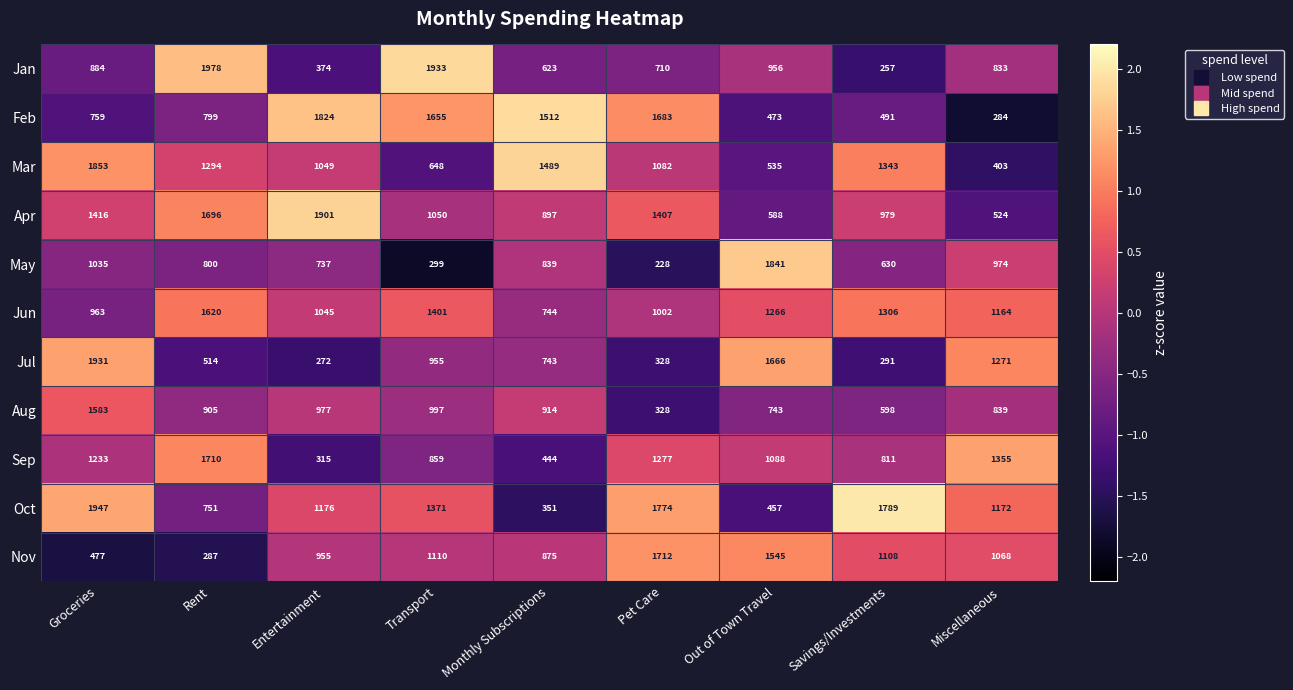

What is the difference between the highest and lowest values at Savings/Investments?

1532